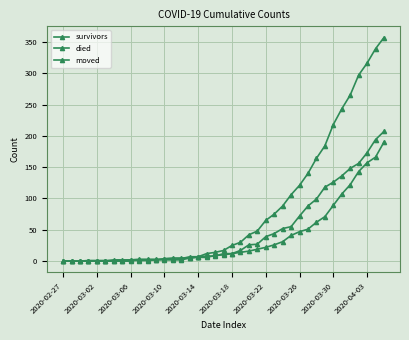

What is the sum of all died values?

3198